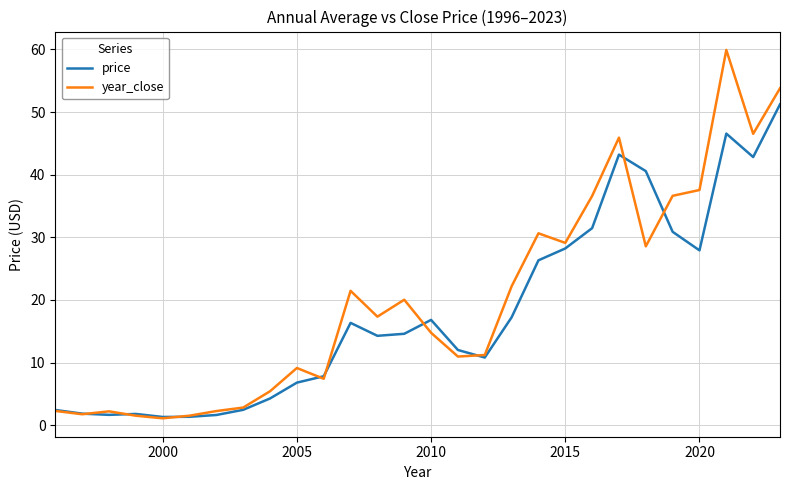

What is the maximum value shown in the chart?

59.9